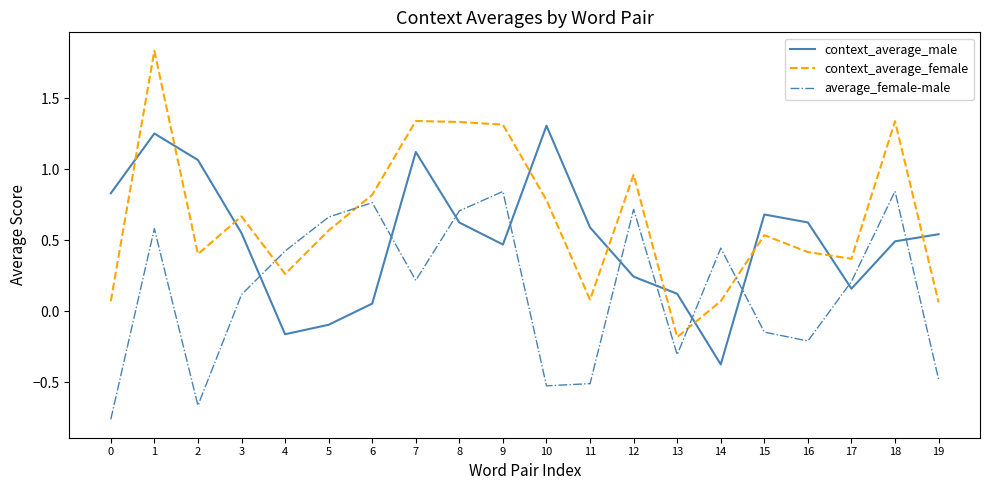

Rank the series by their average value, from lowest to highest.

average_female-male, context_average_male, context_average_female